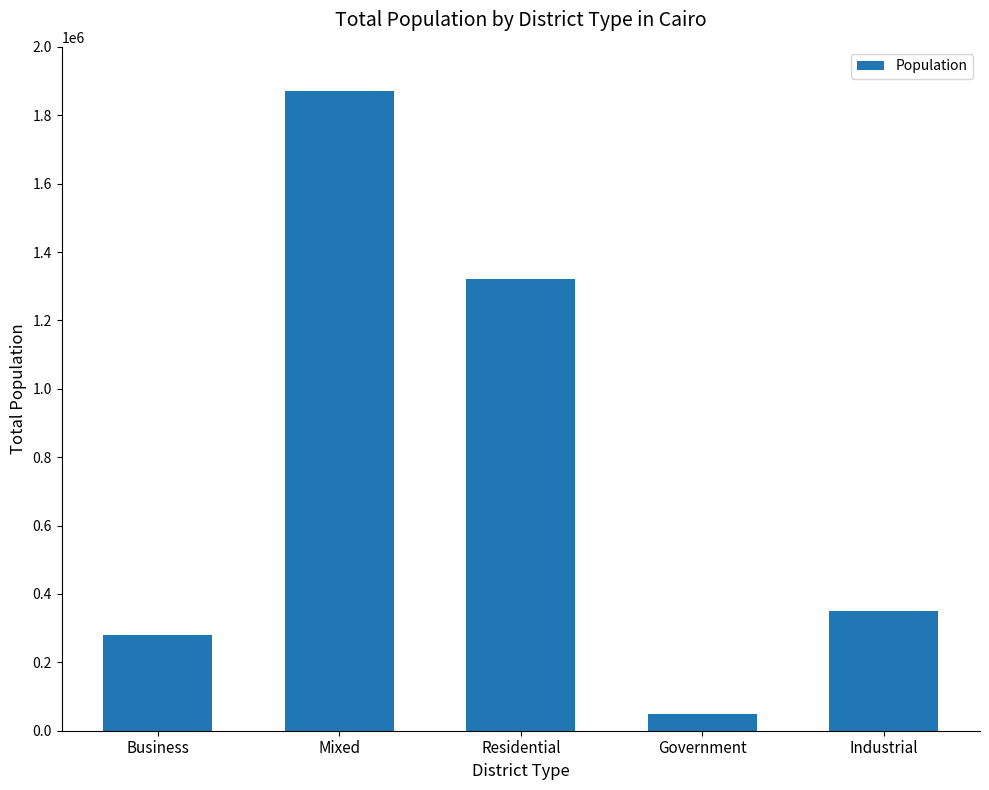

Reading right to left, transcribe all the data shown in this chart.

350000	50000	1320000	1870000	280000